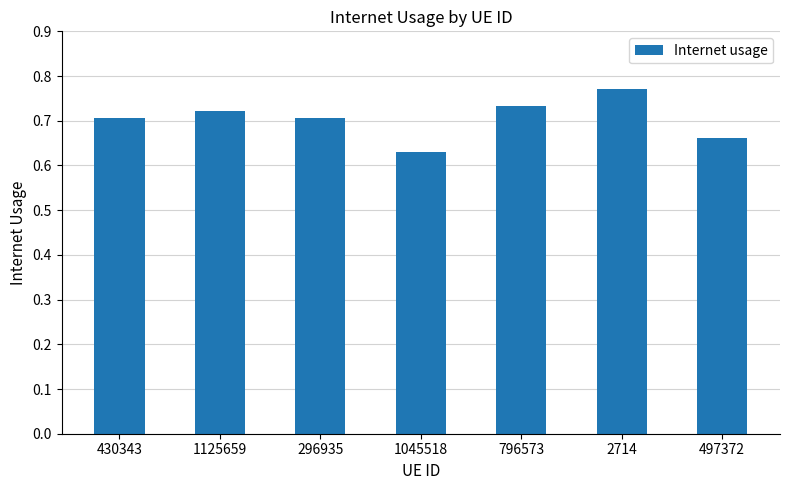

What is the label of the 7th bar from the left?

497372